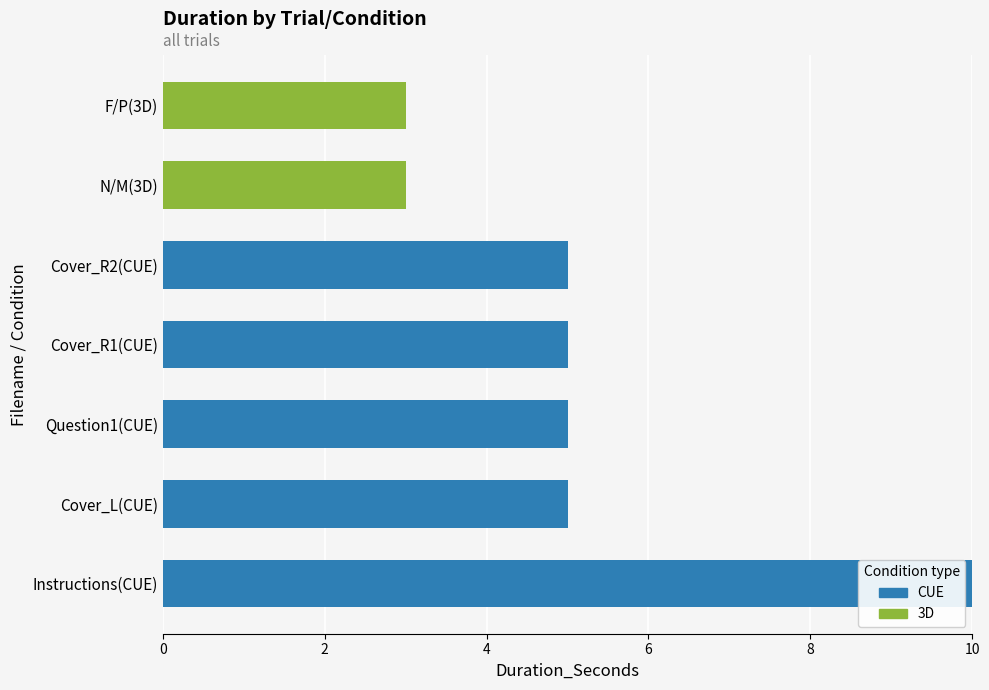

Is it true that CUE equals 4 at Instructions(CUE)?

False